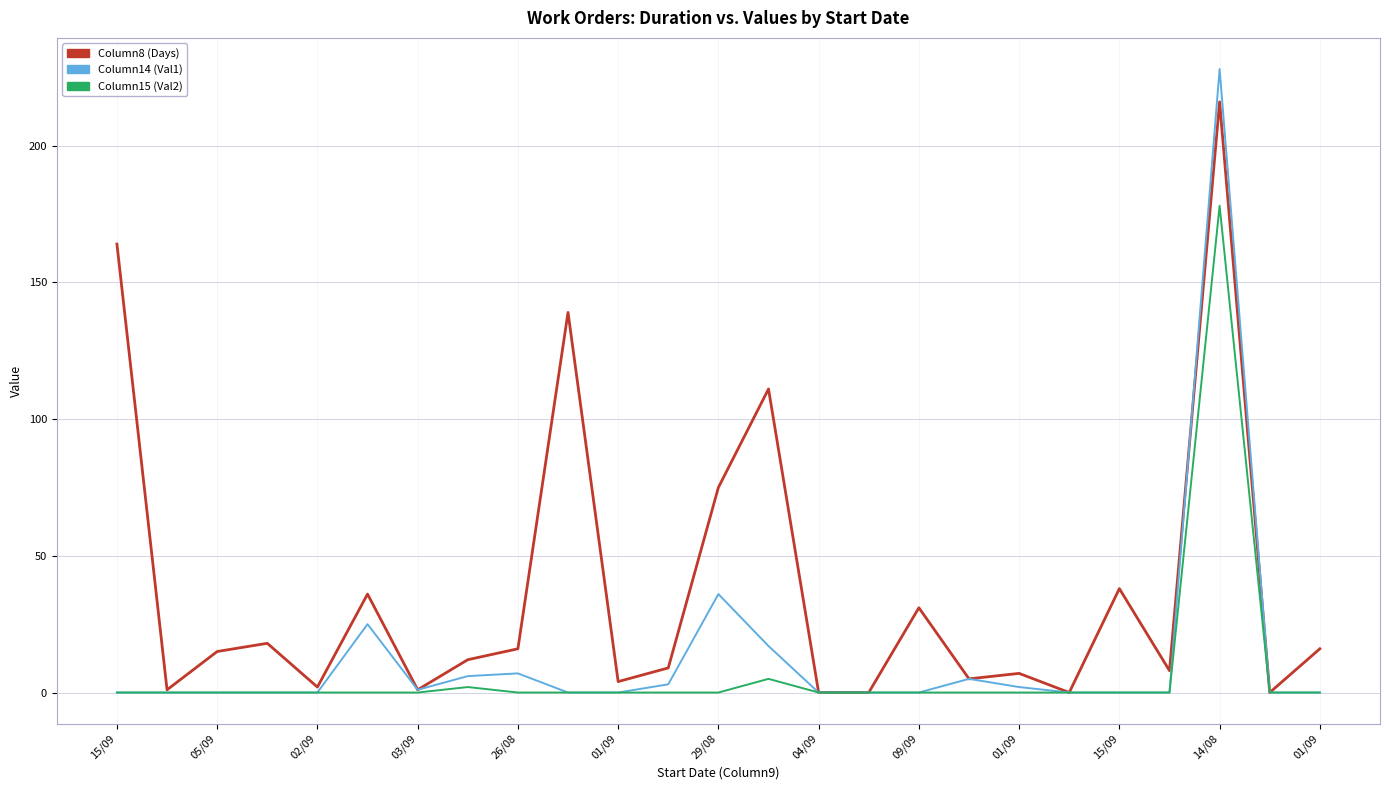

Which series has the largest total across all categories?

Column8 (Days)